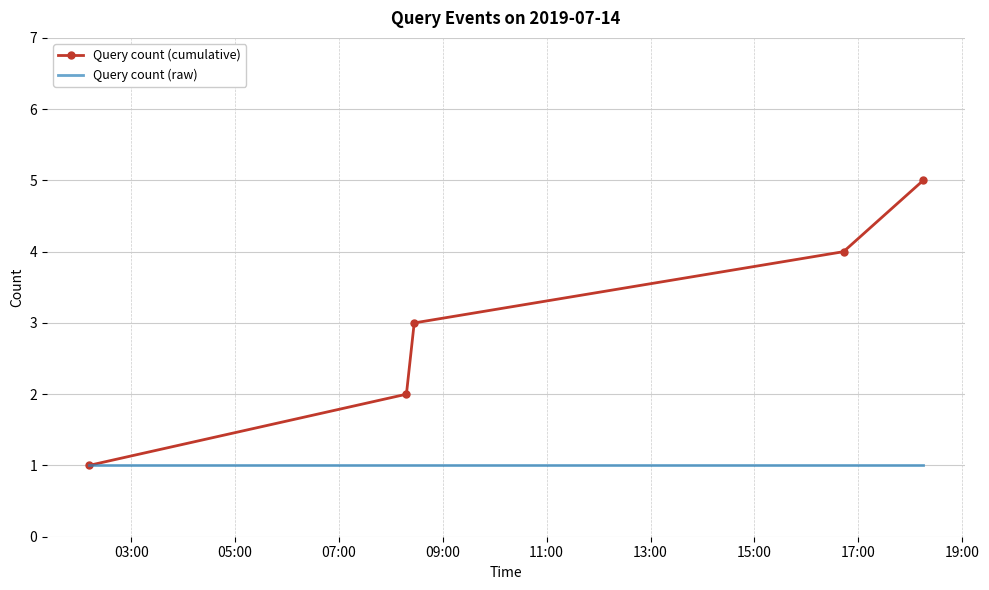

List the series in order of their peak value, highest first.

Query count (cumulative), Query count (raw)